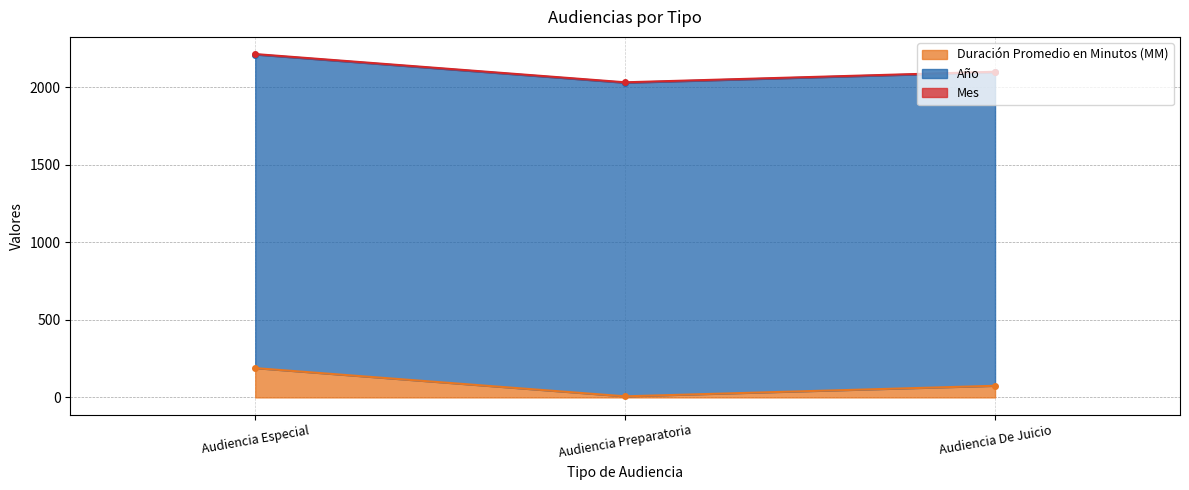

The Mes series shows 3 at Audiencia Preparatoria. True or false?

True